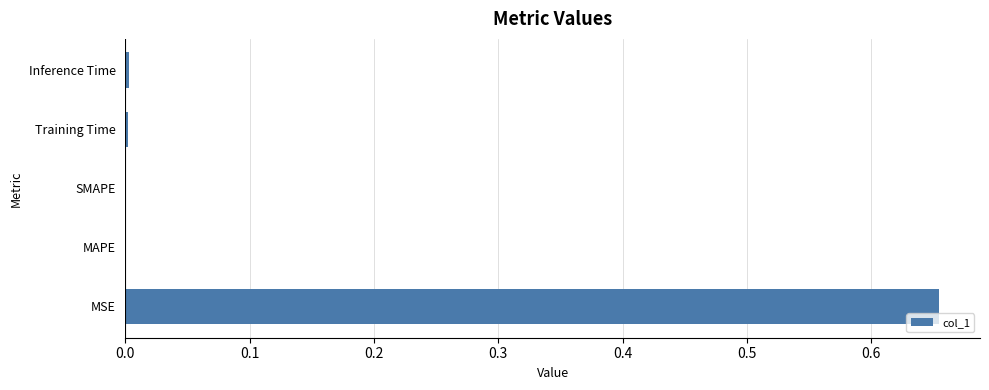

How many distinct data groups are displayed?

1